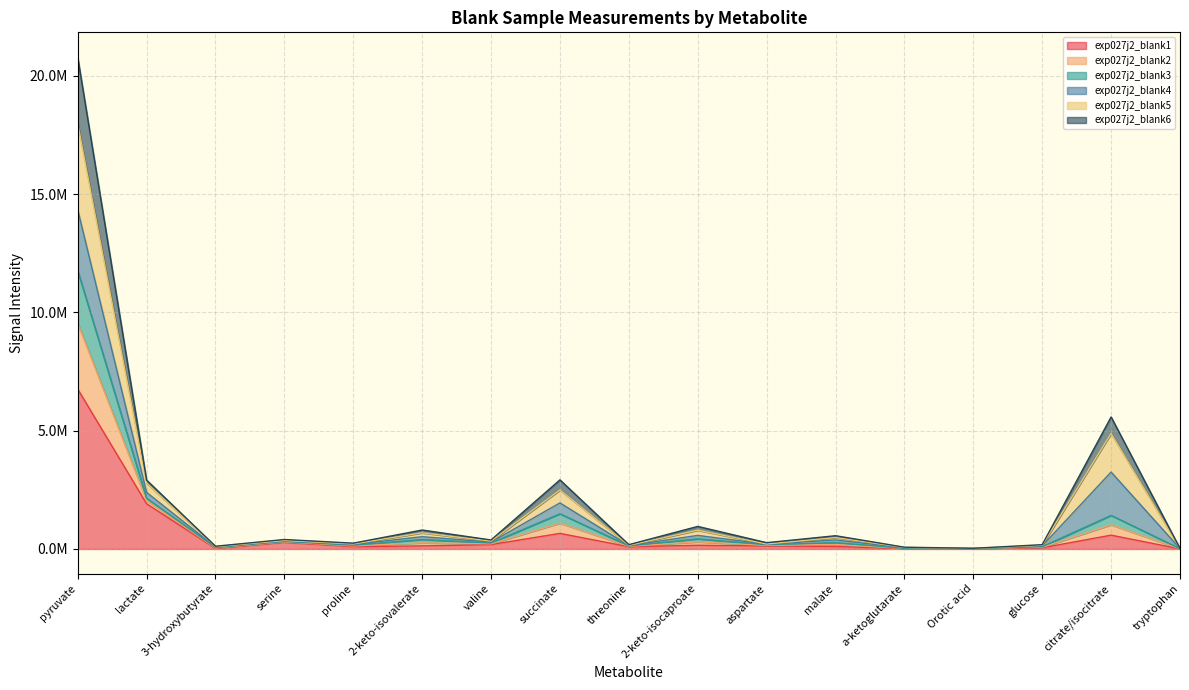

Does the chart display data point markers on the line(s)?

No